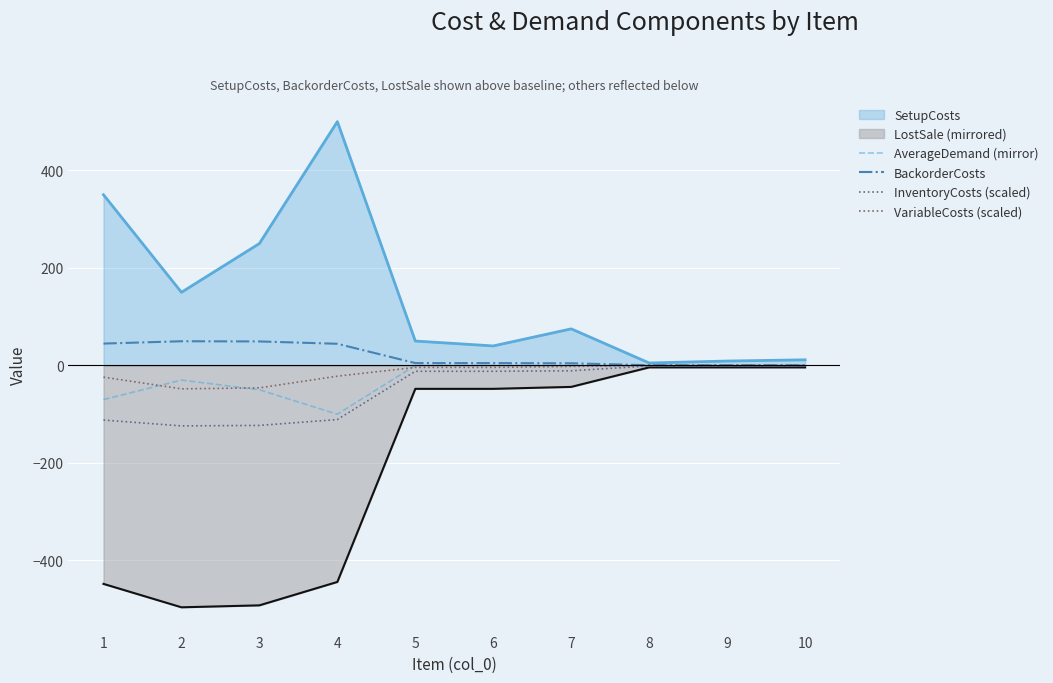

What is the sum of the AverageDemand (mirror) values at 2 and 5?

-30.0